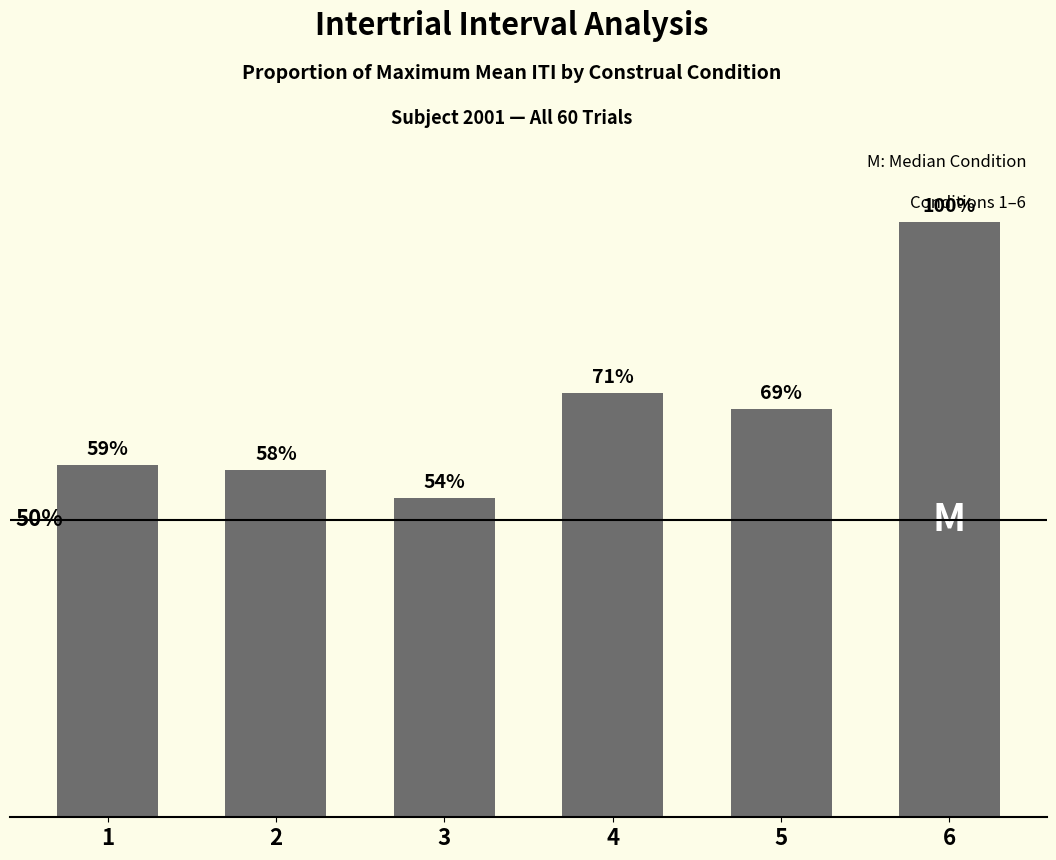

Count the values in the range 0 to 1.

6